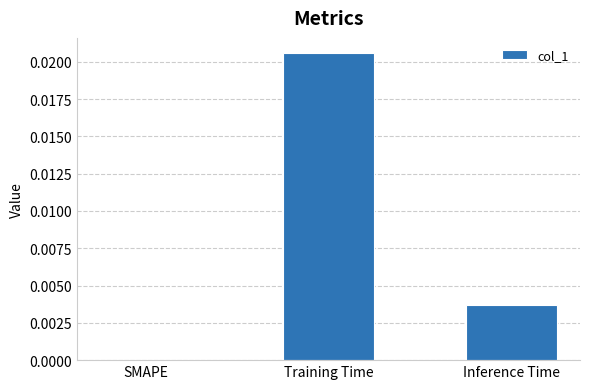

Count the values in the range 0 to 1.

3